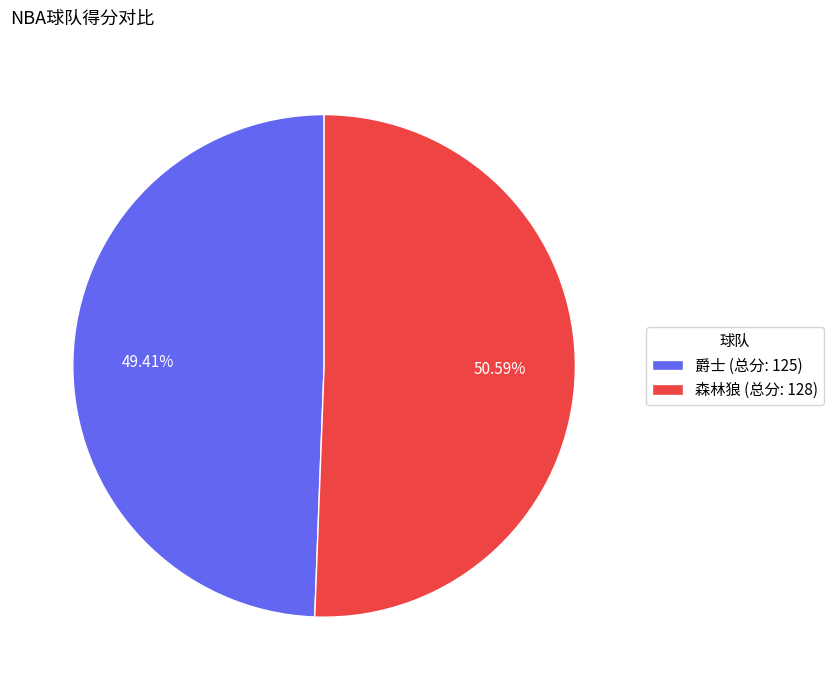

Which category has the biggest portion of the pie?

森林狼